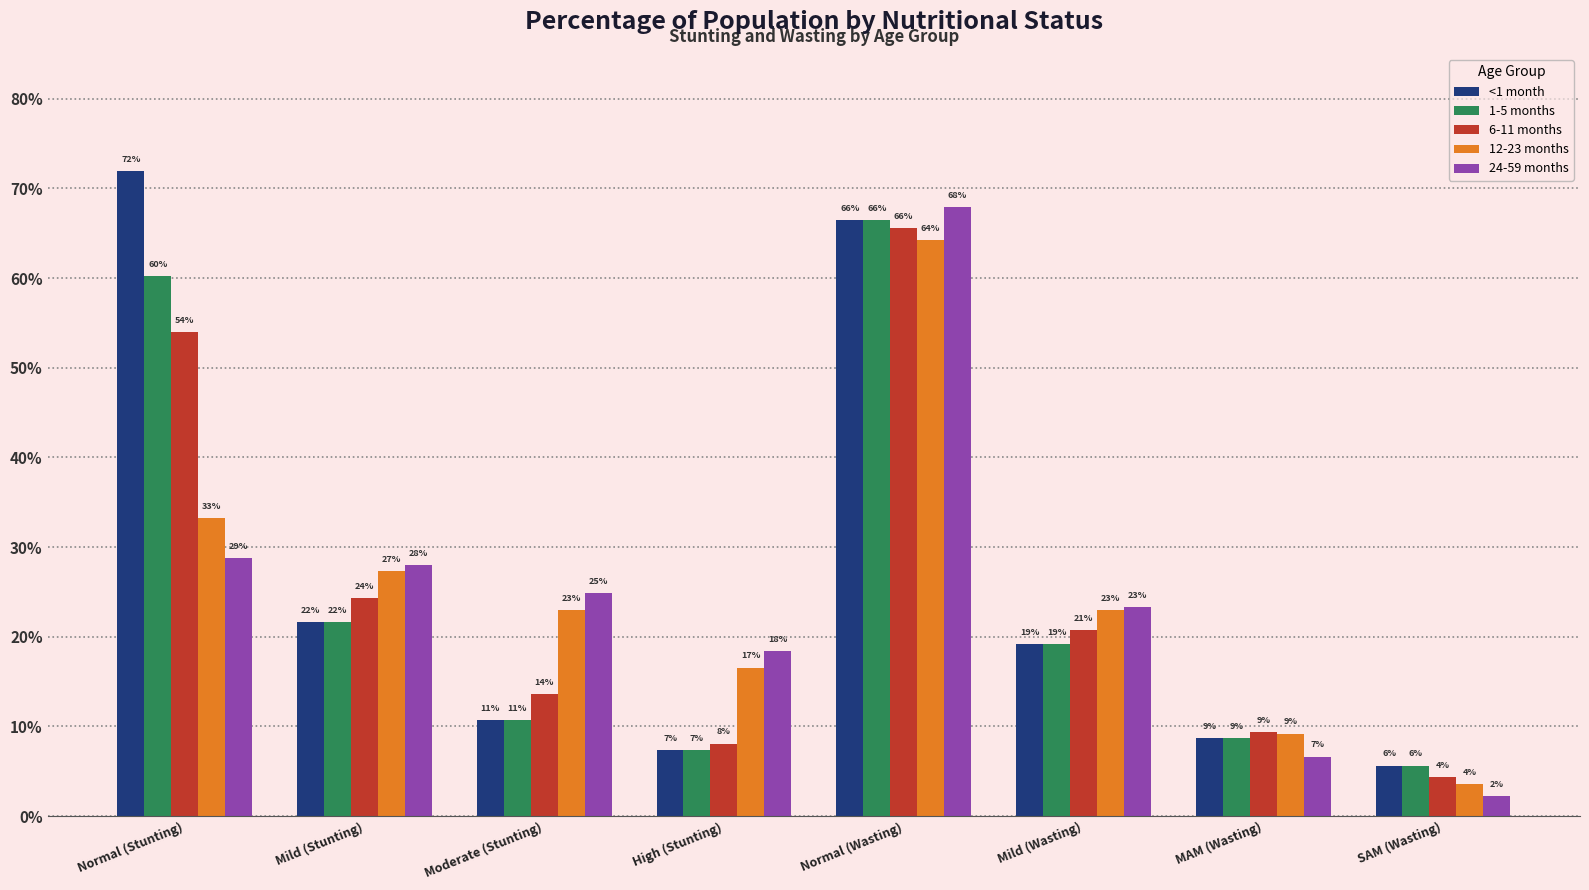

Which series has the widest spread of values?

<1 month